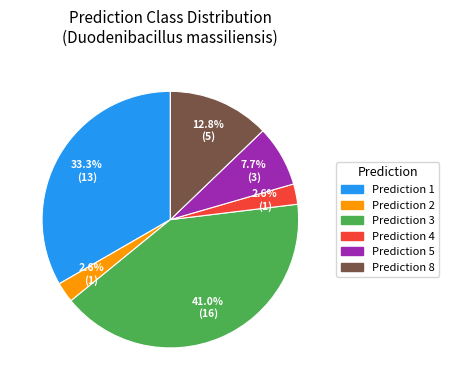

Does any single category account for the majority?

No